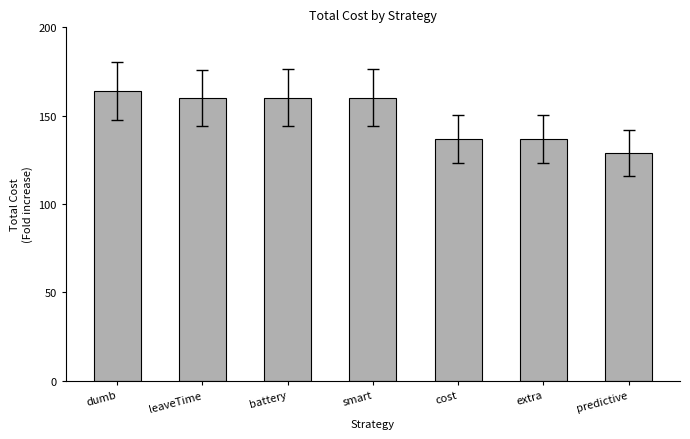

What is the maximum value shown in the chart?

163.7